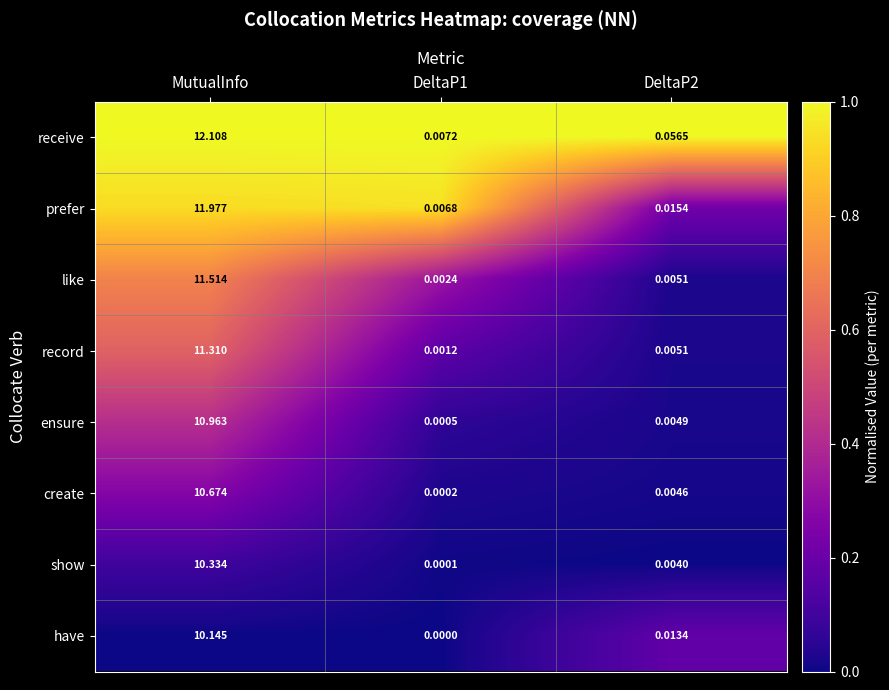

Which series changed the most between MutualInfo and DeltaP1?

receive